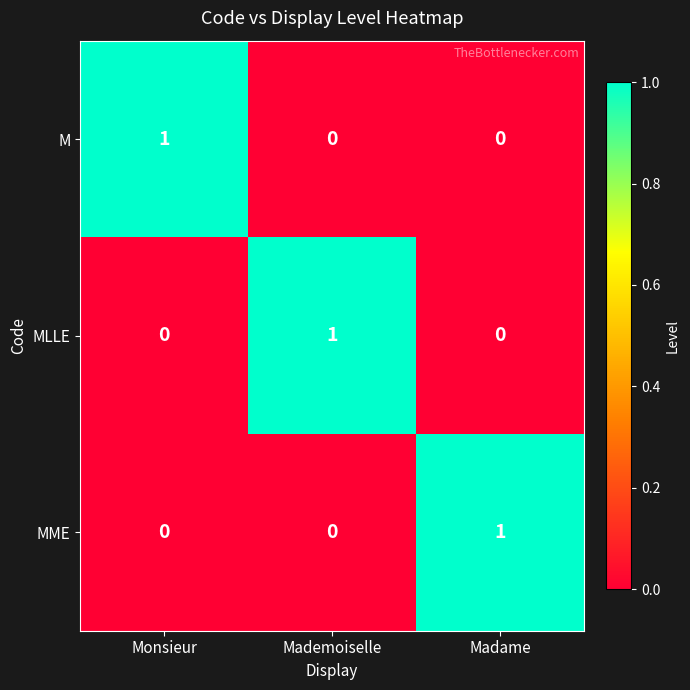

Which category has the highest value in the MME series?

Madame